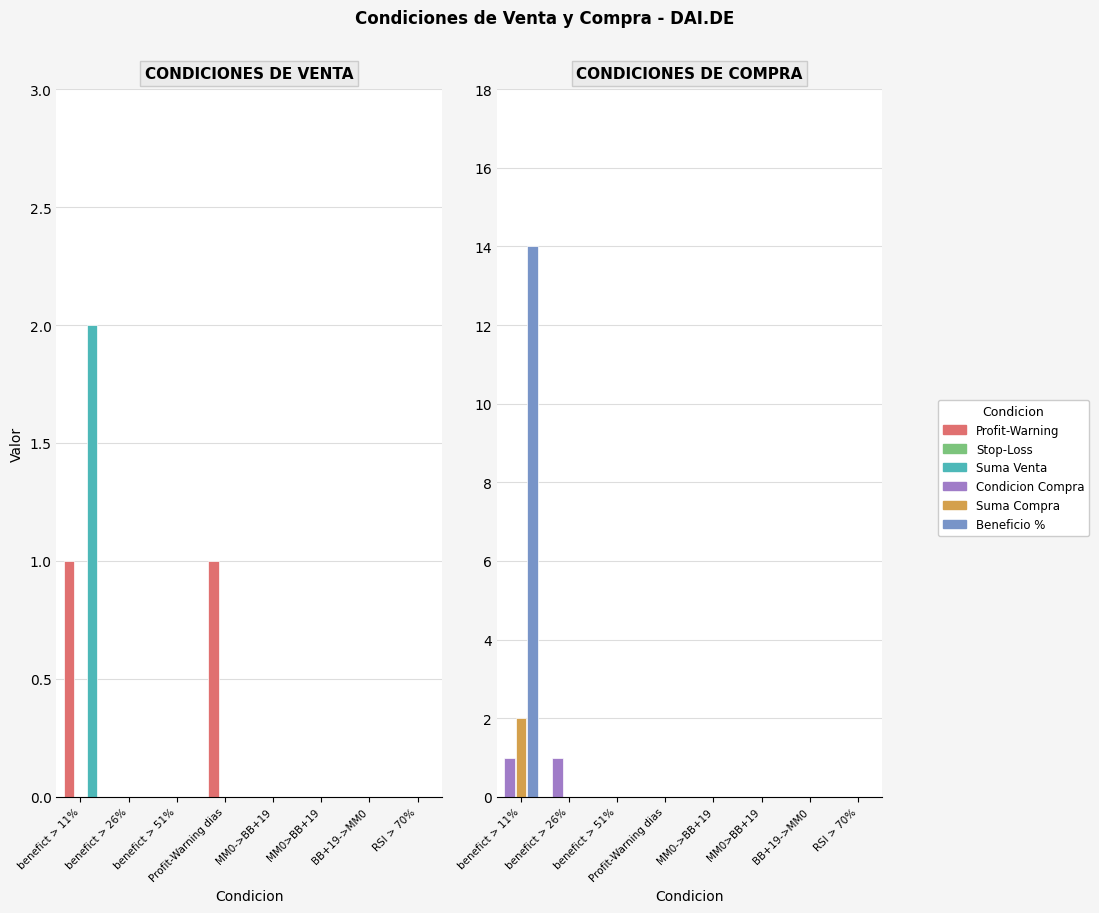

Rank the series by their maximum value, from lowest to highest.

Stop-Loss, Profit-Warning, Condicion Compra, Suma Venta, Suma Compra, Beneficio %